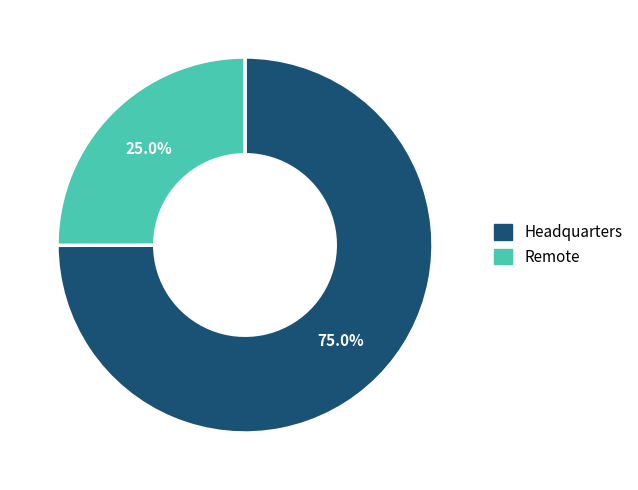

Is there a majority slice in this chart?

Yes